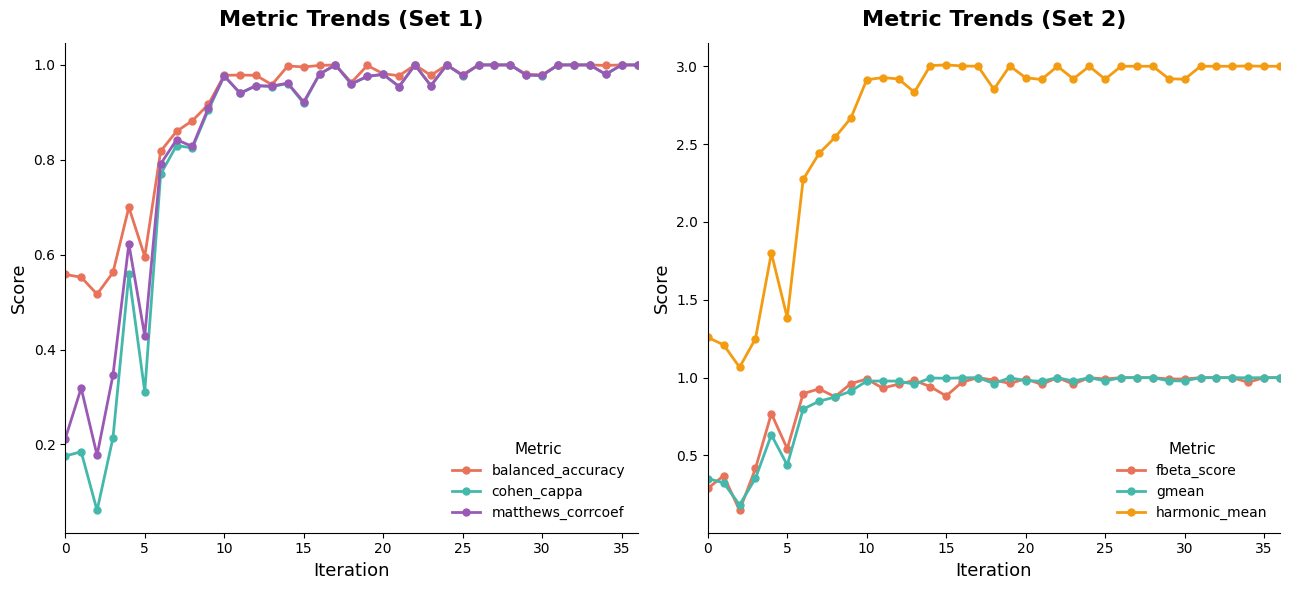

What is the approximate value of gmean at 27?

1.0